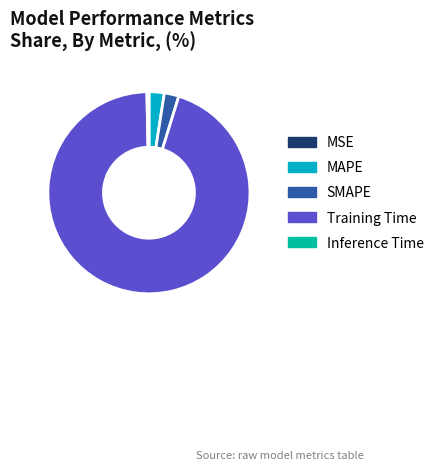

Is Training Time the majority of the pie?

Yes